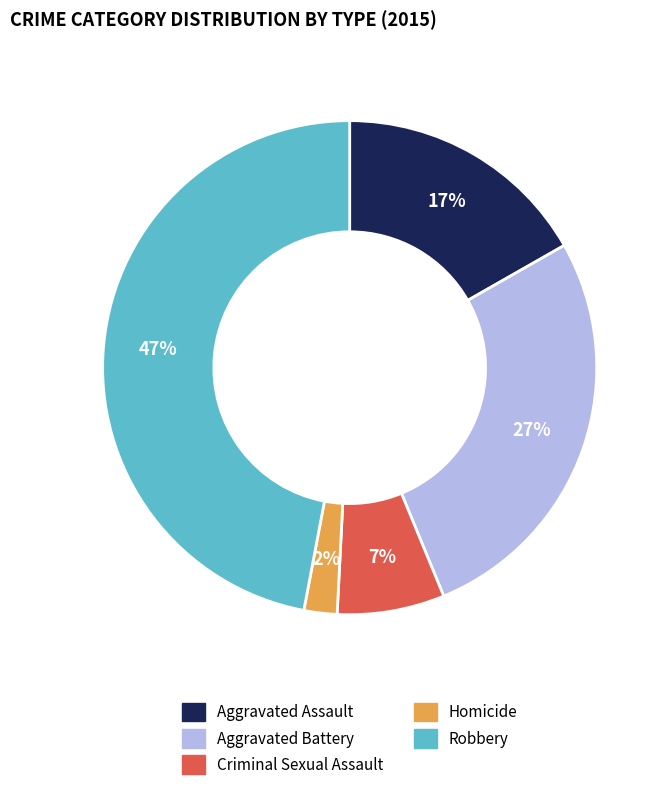

What is the smallest slice in the pie chart?

Homicide